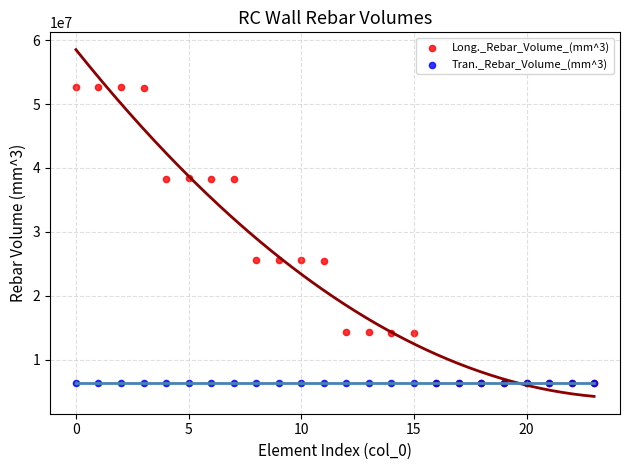

What are all the series names shown in the legend?

Long._Rebar_Volume_(mm^3), Tran._Rebar_Volume_(mm^3)